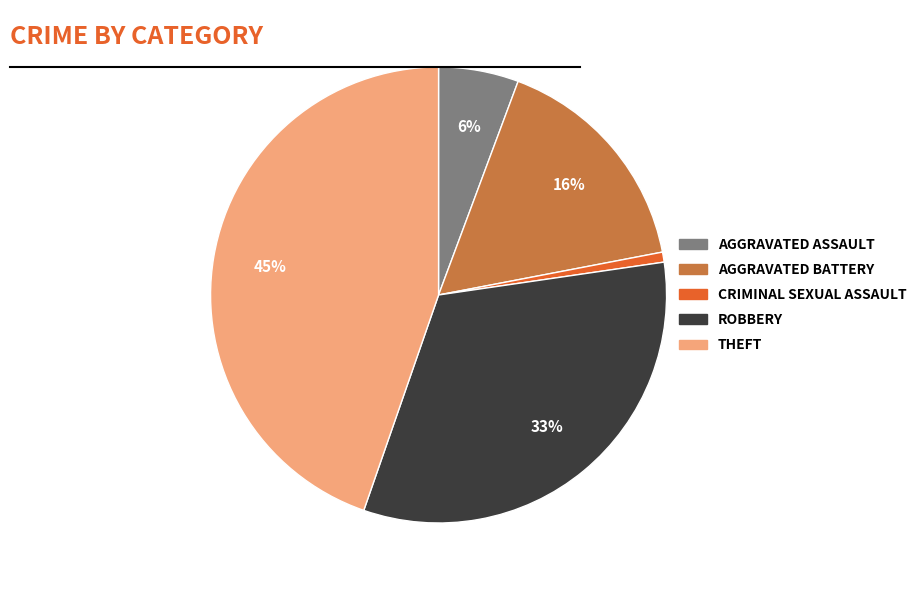

To the nearest percent, what is the difference between the largest and smallest slice percentages?

44%